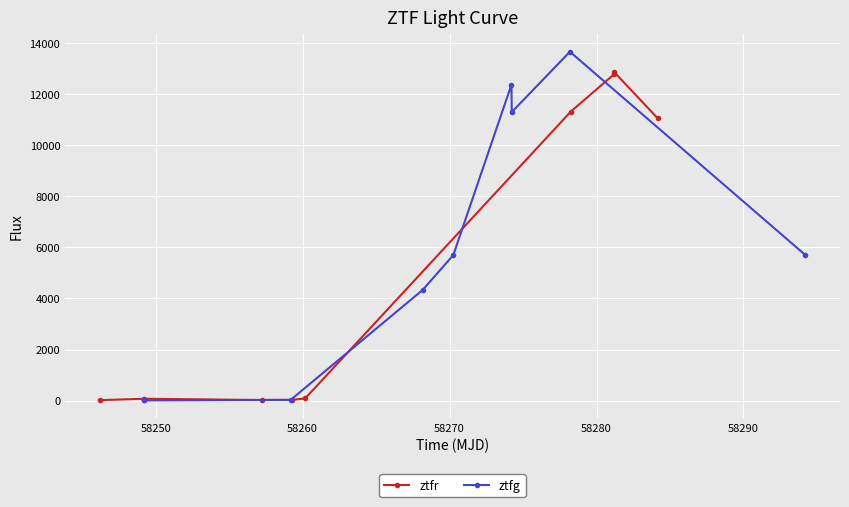

What is the maximum value for ztfr?

12876.0